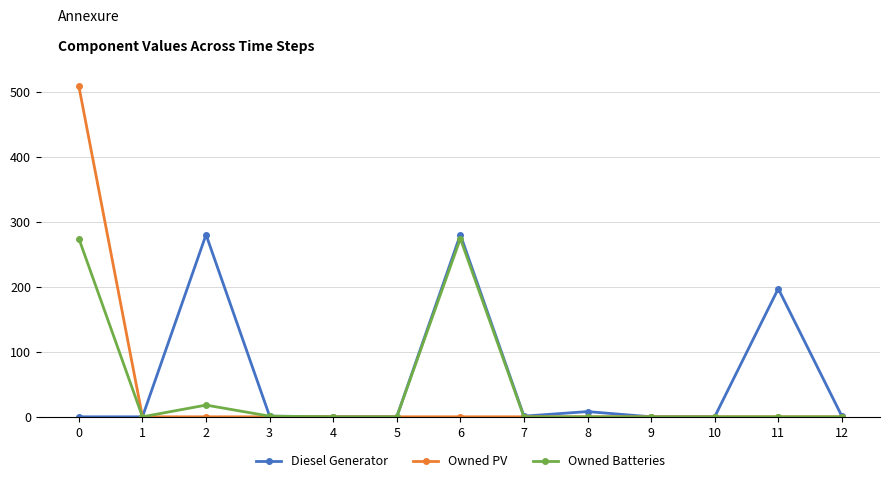

How many lines are shown in the chart?

3